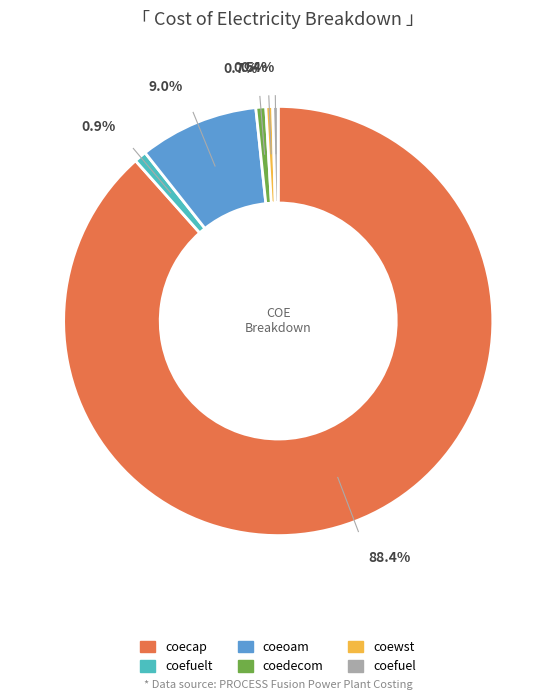

Does any single category account for the majority?

Yes